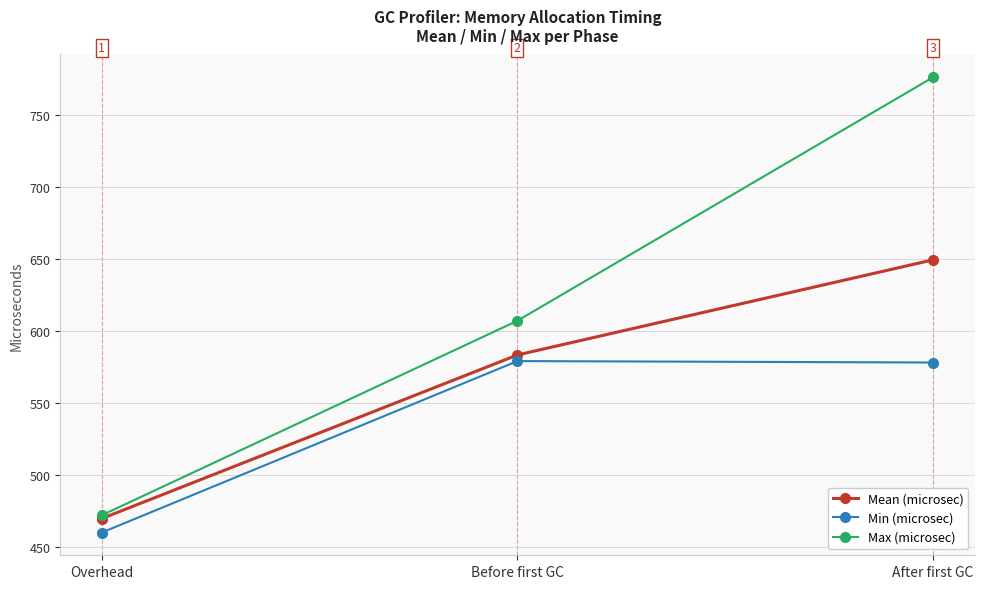

What is the spread (max minus min) of values at Before first GC?

28.0